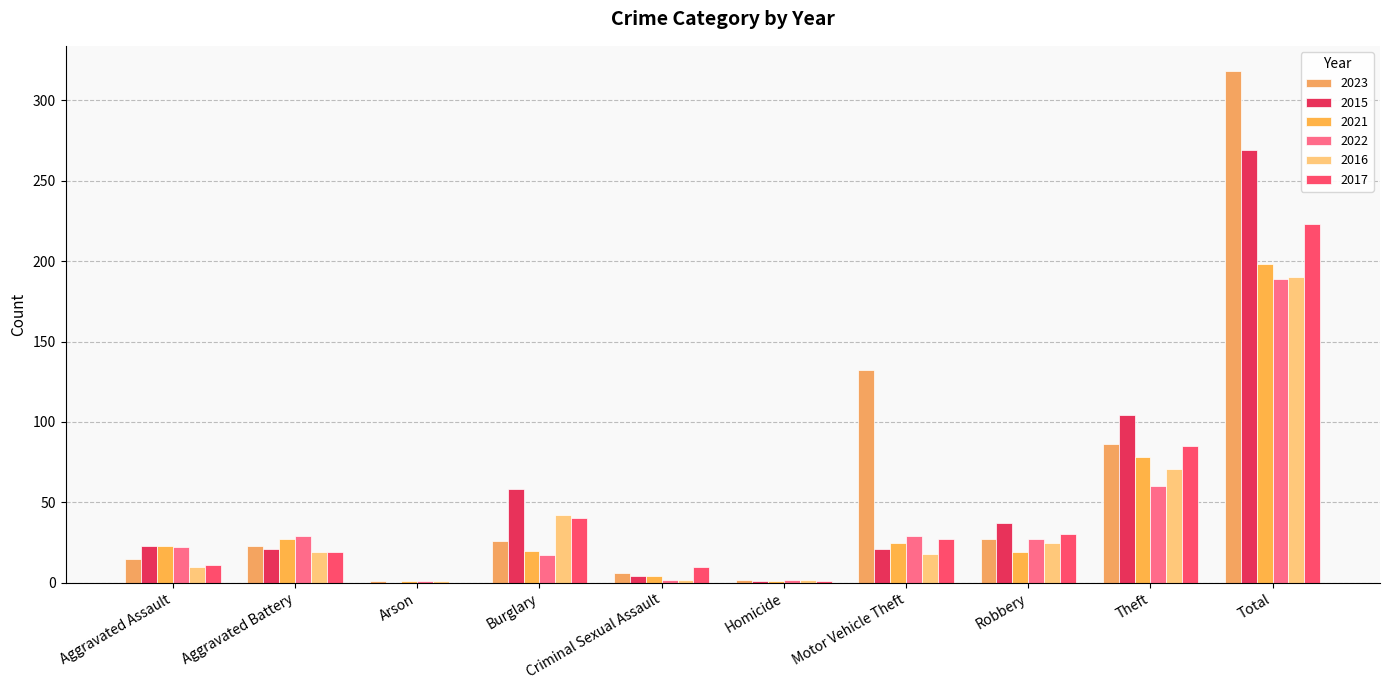

Which series has the largest total across all categories?

2023